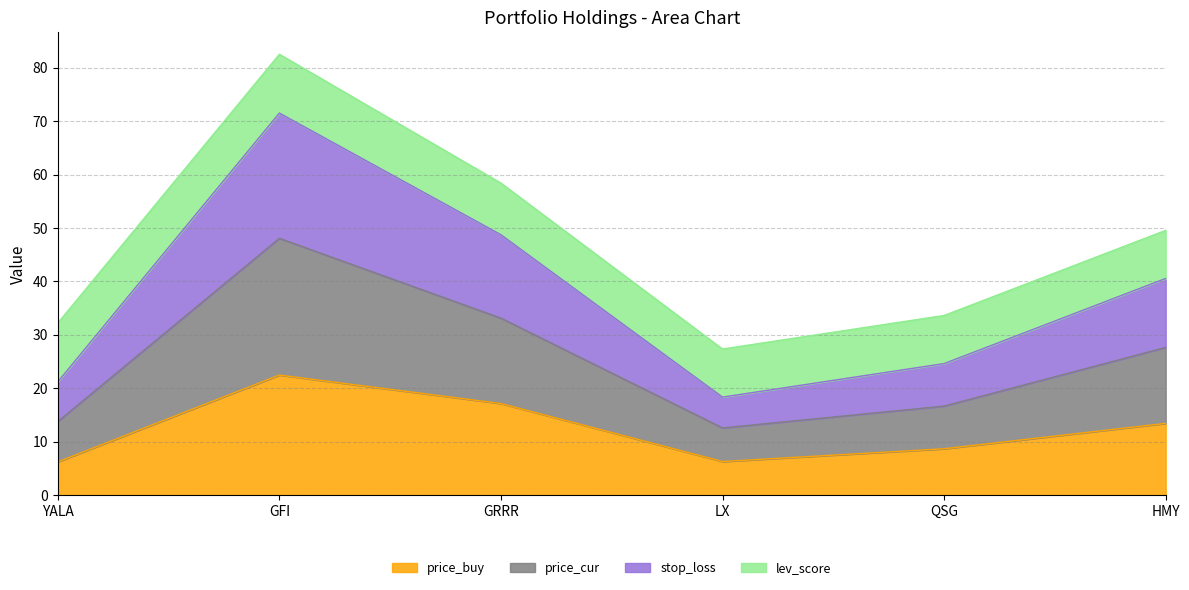

True or false: stop_loss and price_cur cross at least once.

False